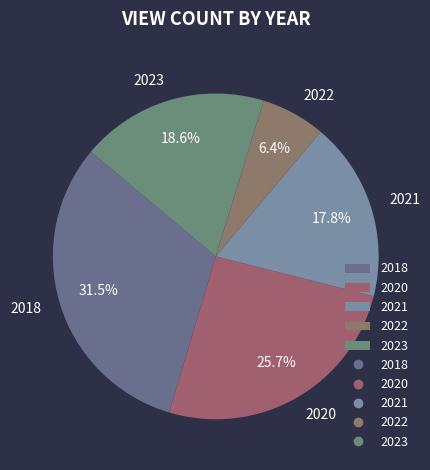

Does 2022 represent more than half of the total?

No